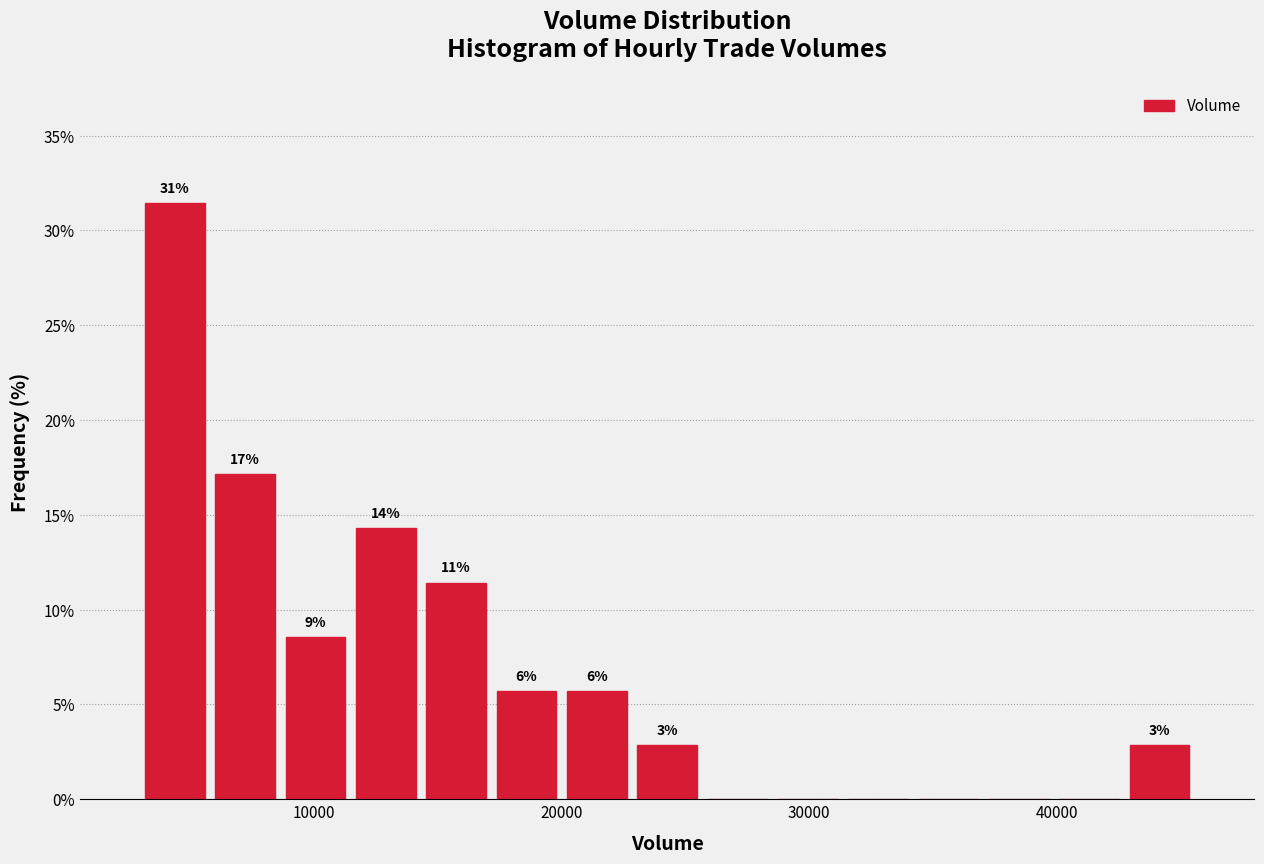

Read against the x-axis, roughly where is the centre of the tallest bar?

4000